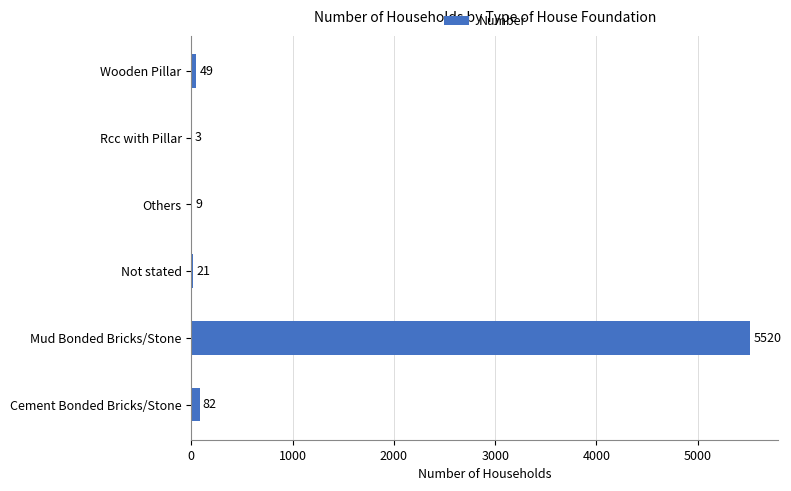

What is the maximum value shown in the chart?

5520